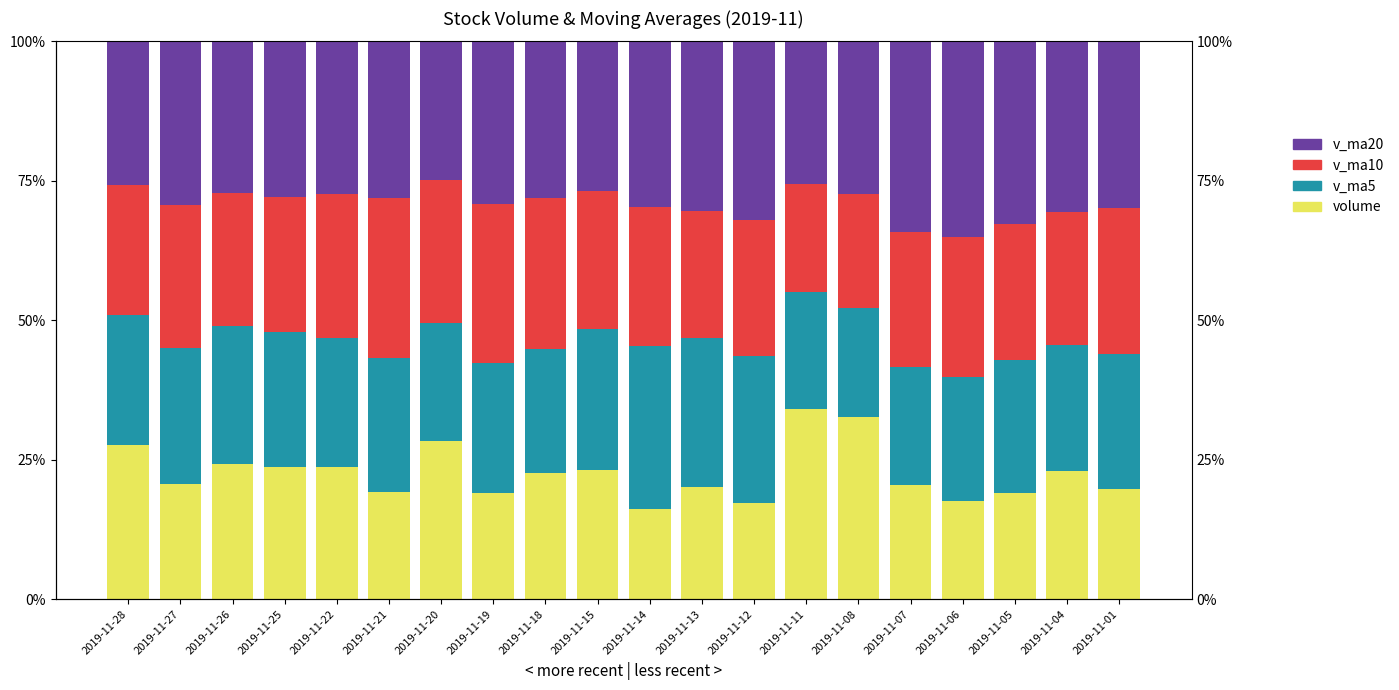

Rank the series at 2019-11-26 from lowest to highest value.

v_ma10, volume, v_ma5, v_ma20